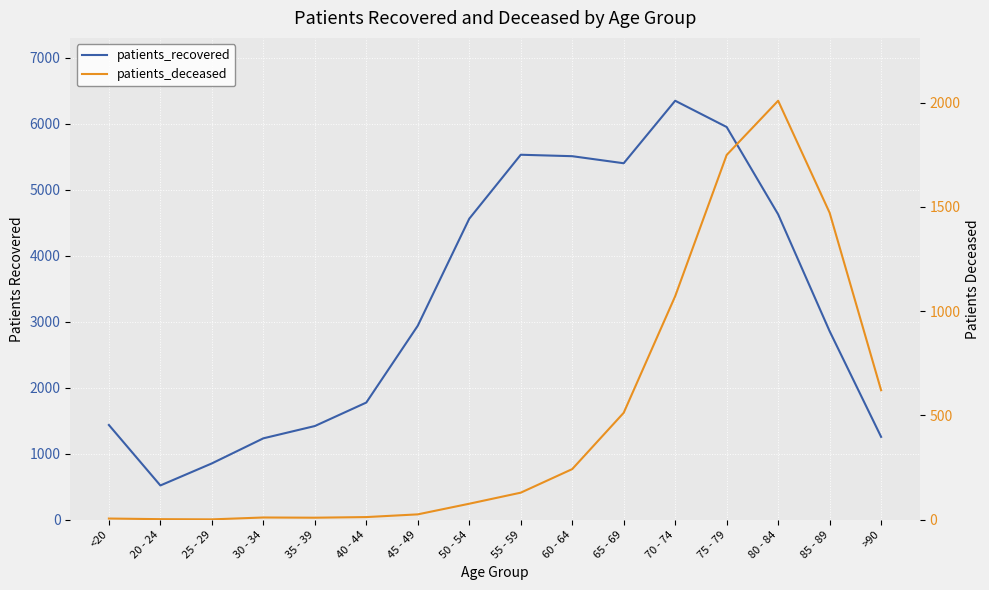

What is the average value of the patients_deceased series?

497